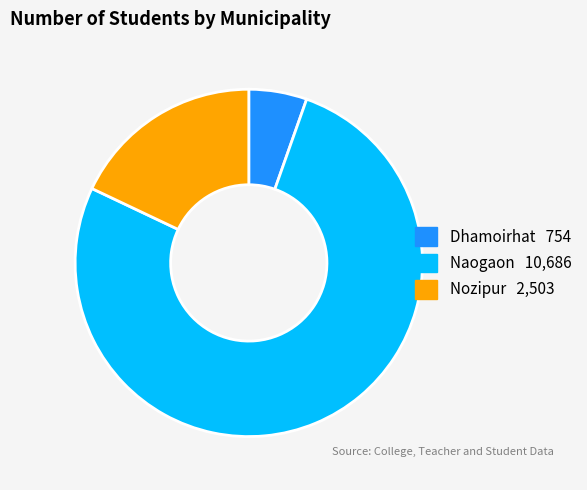

Do Naogaon and Nozipur together represent more than half of the pie?

Yes